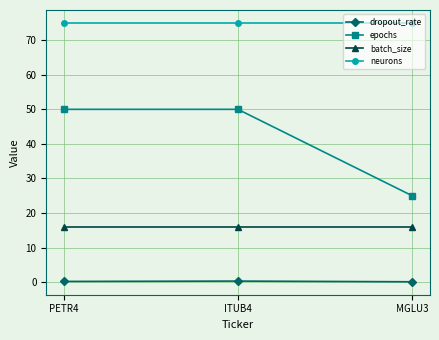

How many lines are shown in the chart?

4